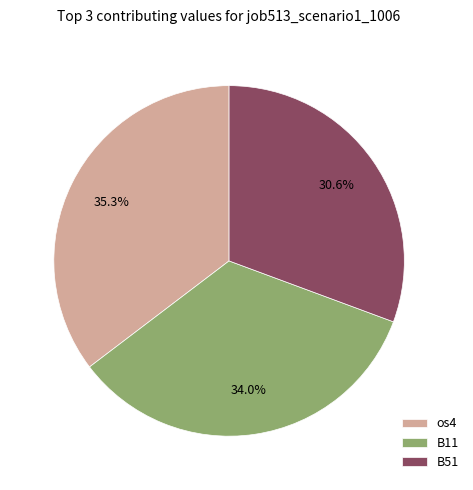

To the nearest percent, what percentage of the pie is os4?

35%